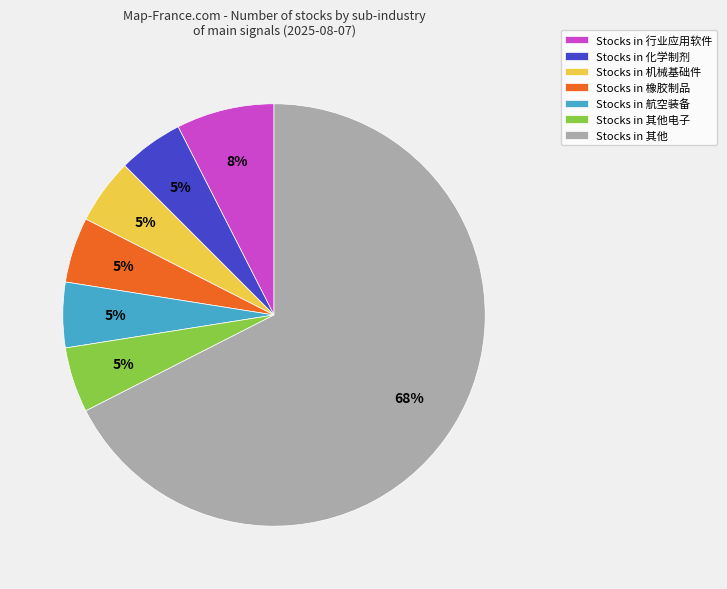

Which category has the biggest portion of the pie?

Stocks in 其他